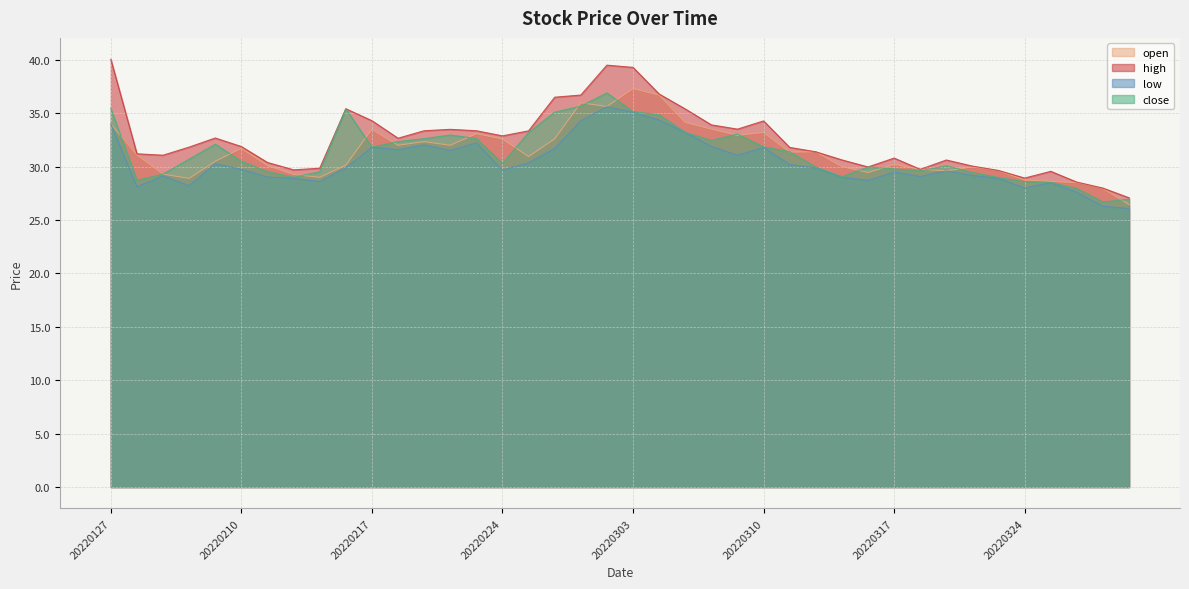

Which has a higher value, 20220218 or 20220210?

20220218